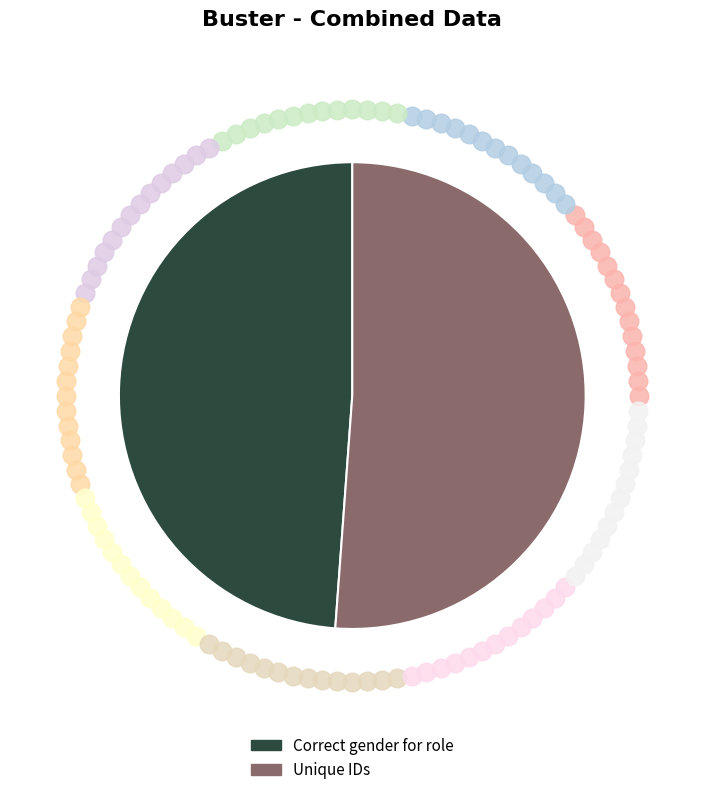

What is the smallest slice in the pie chart?

Correct gender for role